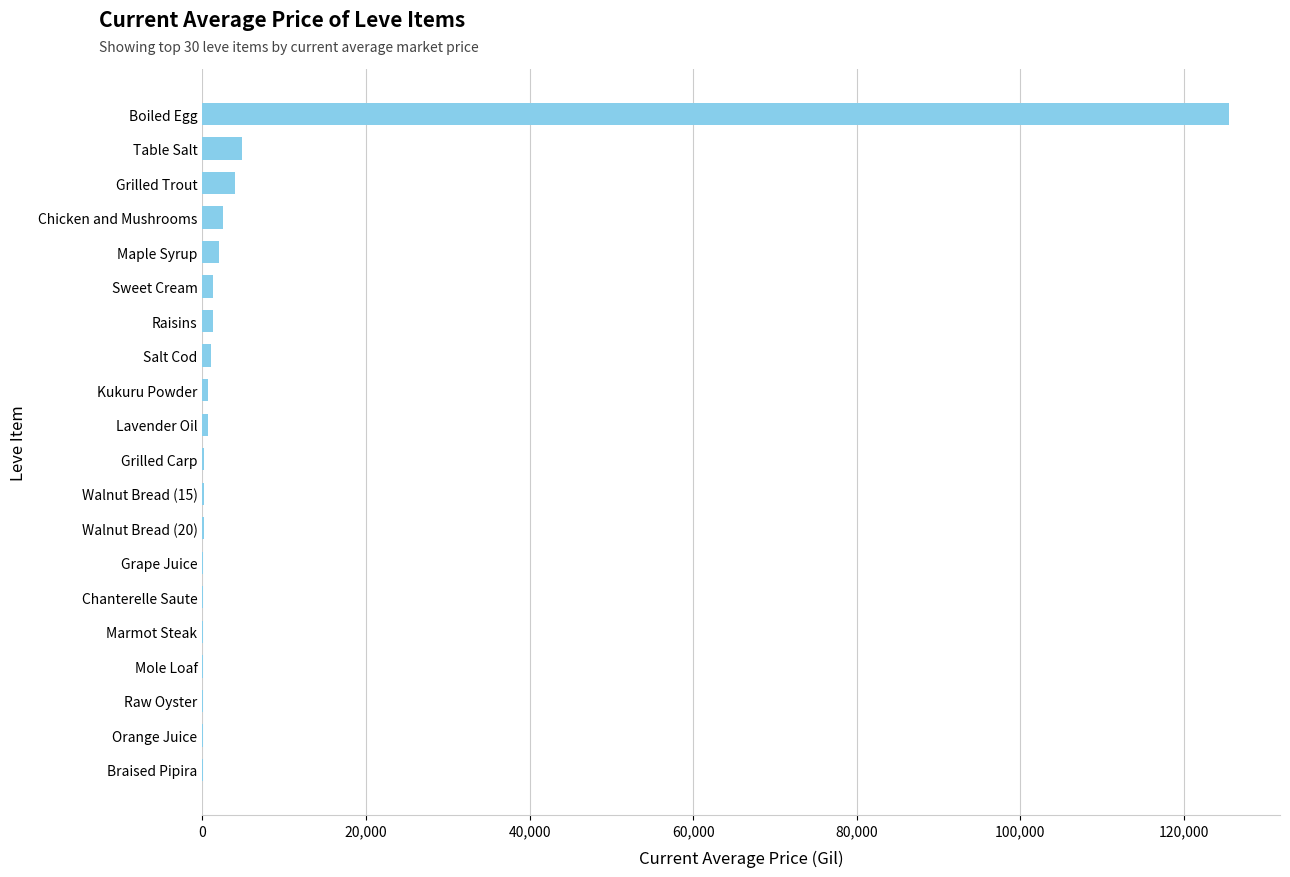

What is the sum of all values?

144891.2